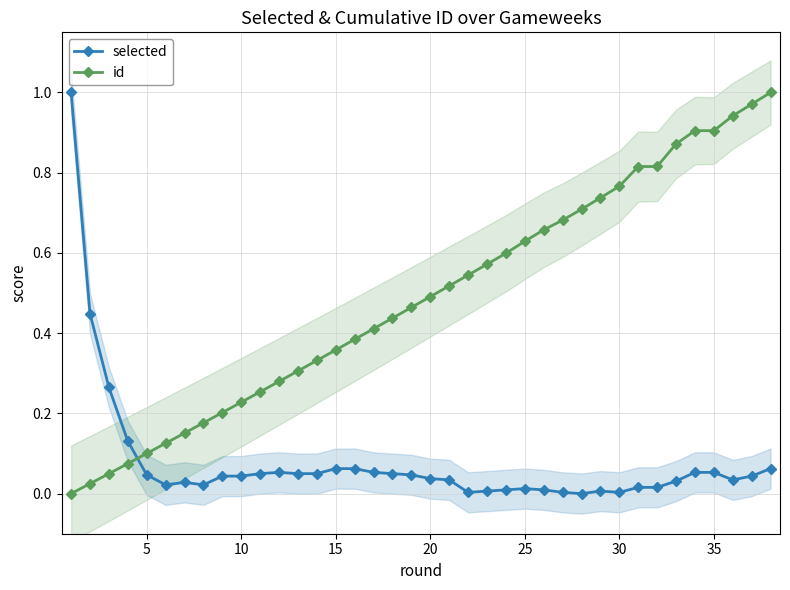

True or false: id has a value of 1.3 at 30.

False